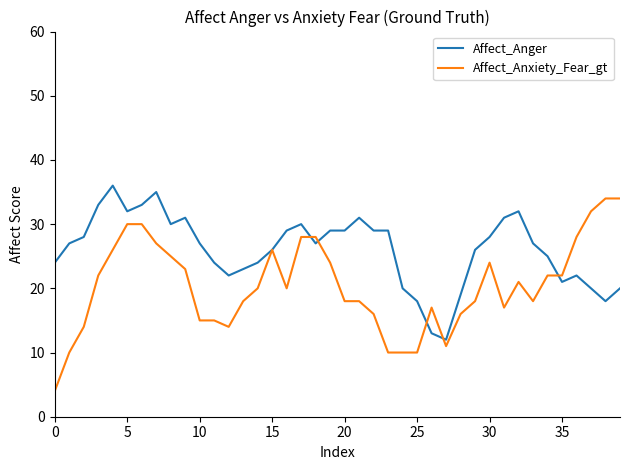

List the series in order of their overall mean, highest first.

Affect_Anger, Affect_Anxiety_Fear_gt